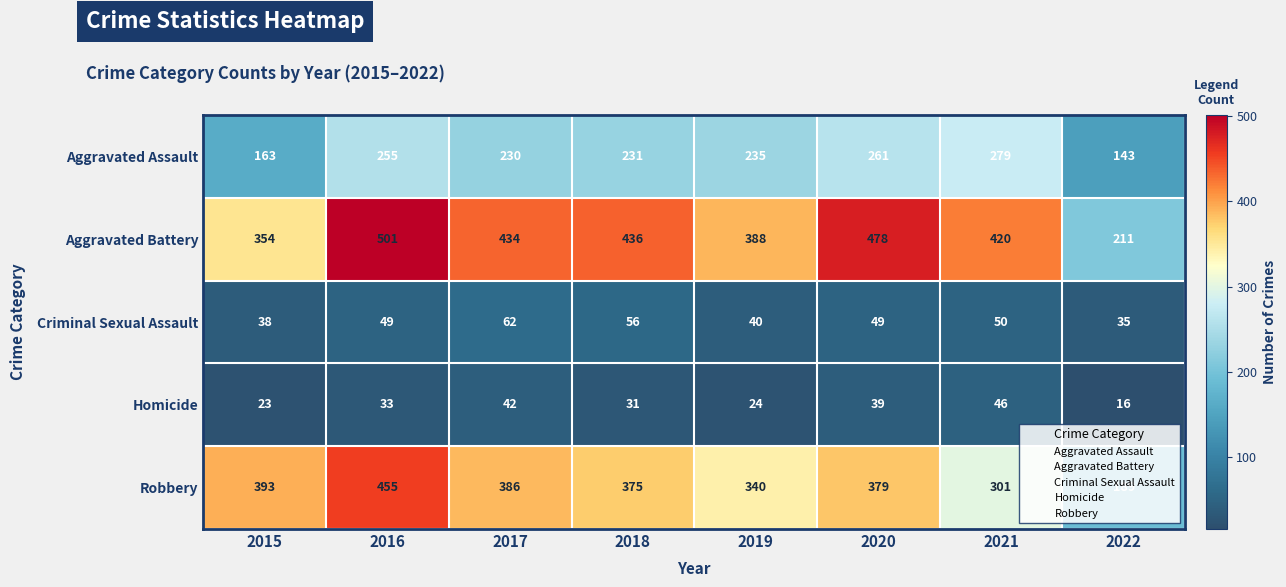

List the series in order of their peak value, highest first.

Aggravated Battery, Robbery, Aggravated Assault, Criminal Sexual Assault, Homicide